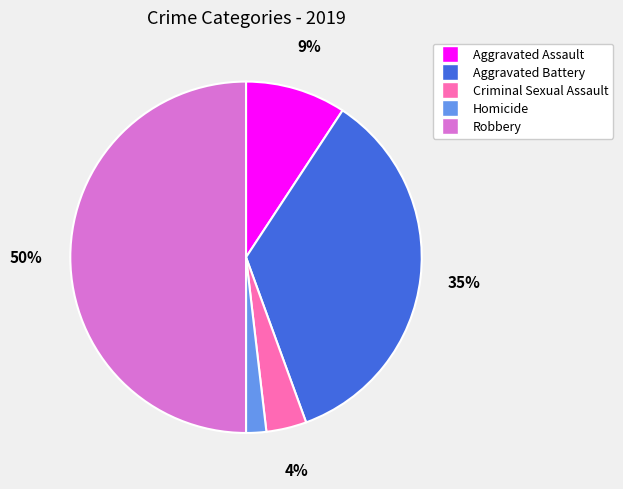

Which slice is the smallest?

Homicide